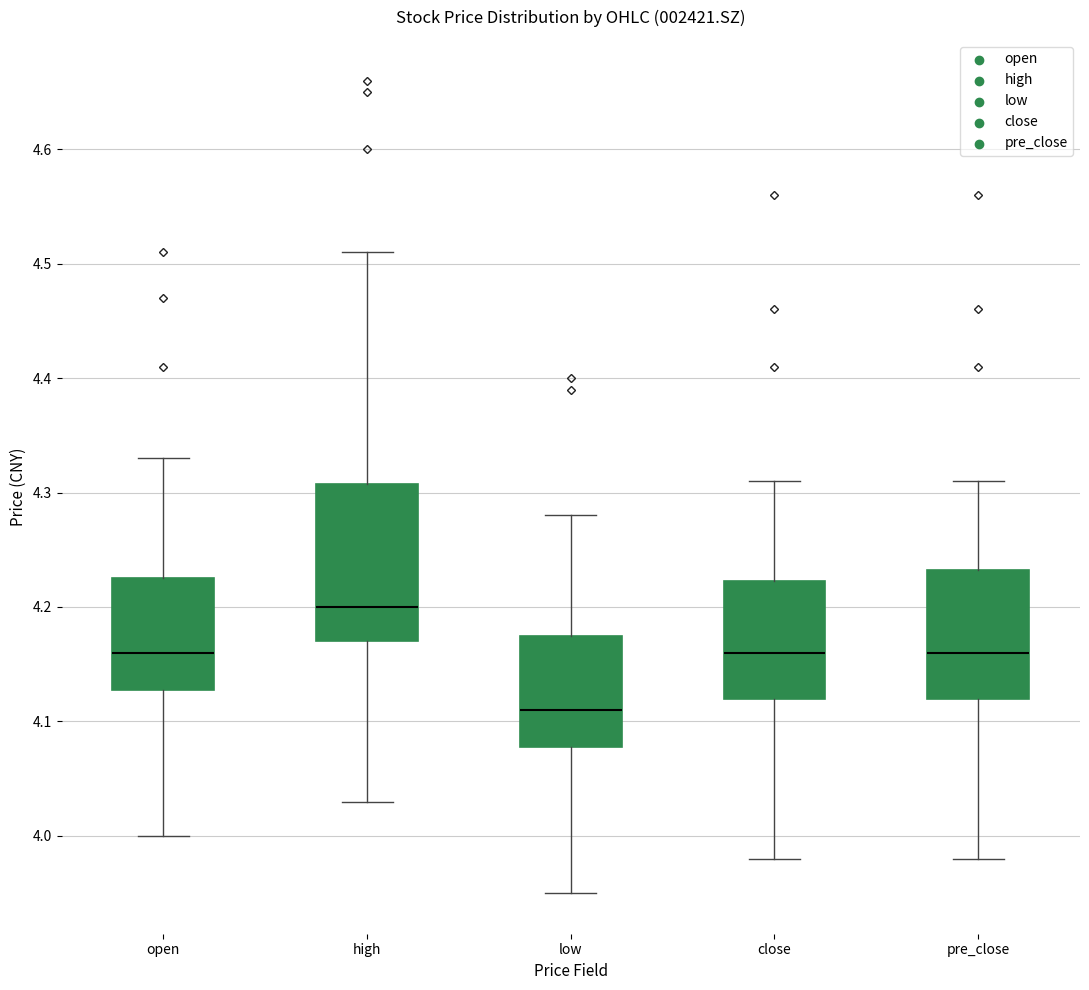

Reading left to right, transcribe this box plot: for each box, give where its median line is, the range the box spans, and where its two whiskers end, as read against the y-axis. The values are not printed on the chart, so give them approximately, as read against the axis.

open: median 4.16, box 4.13 to 4.23, whiskers 4.00 to 4.33
high: median 4.20, box 4.17 to 4.31, whiskers 4.03 to 4.51
low: median 4.11, box 4.08 to 4.18, whiskers 3.95 to 4.28
close: median 4.16, box 4.12 to 4.22, whiskers 3.98 to 4.31
pre_close: median 4.16, box 4.12 to 4.23, whiskers 3.98 to 4.31